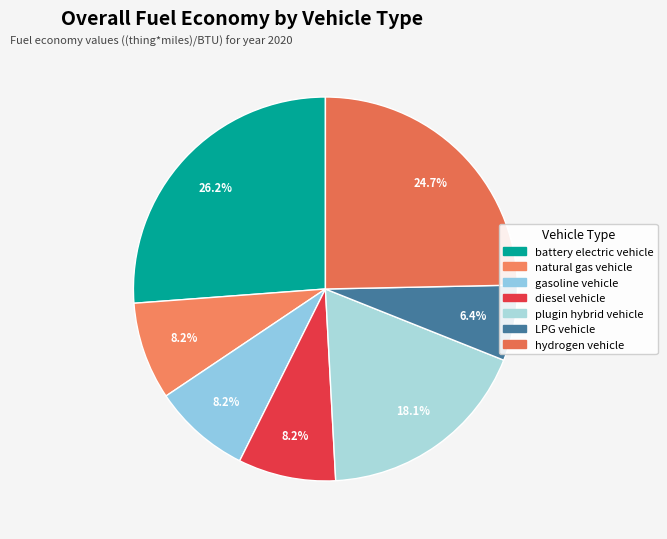

To the nearest percent, what is the difference between the hydrogen vehicle and battery electric vehicle slice percentages?

2%